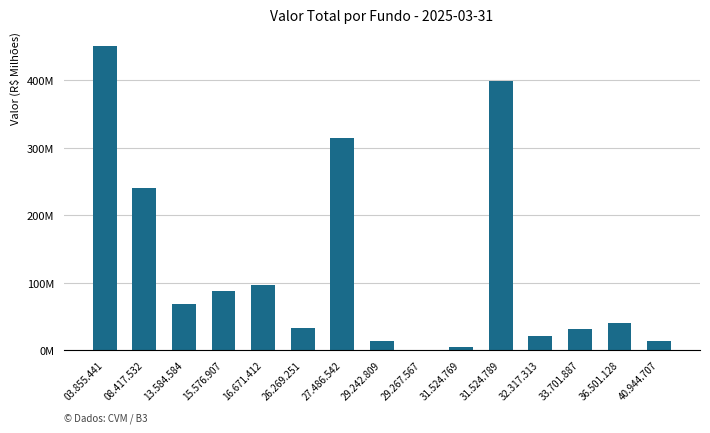

Approximately how many times larger is the value at 32.317.313 compared to 27.486.542?

0.1